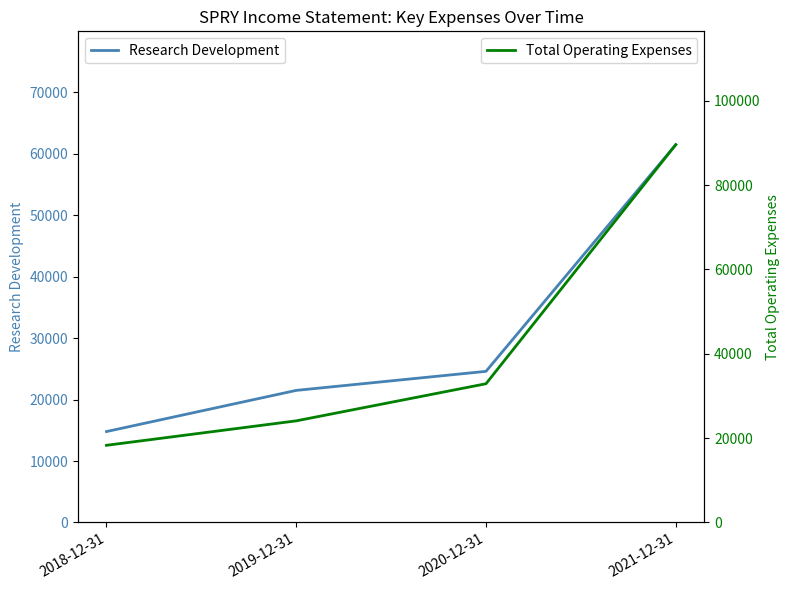

What is the difference between the highest and lowest values at 2021-12-31?

28100